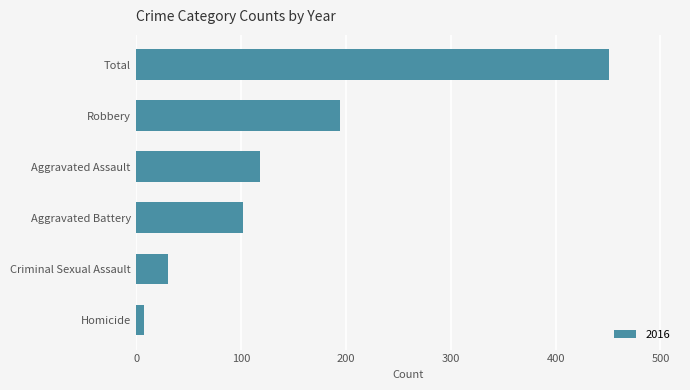

At which label is the value closest to 229?

Robbery